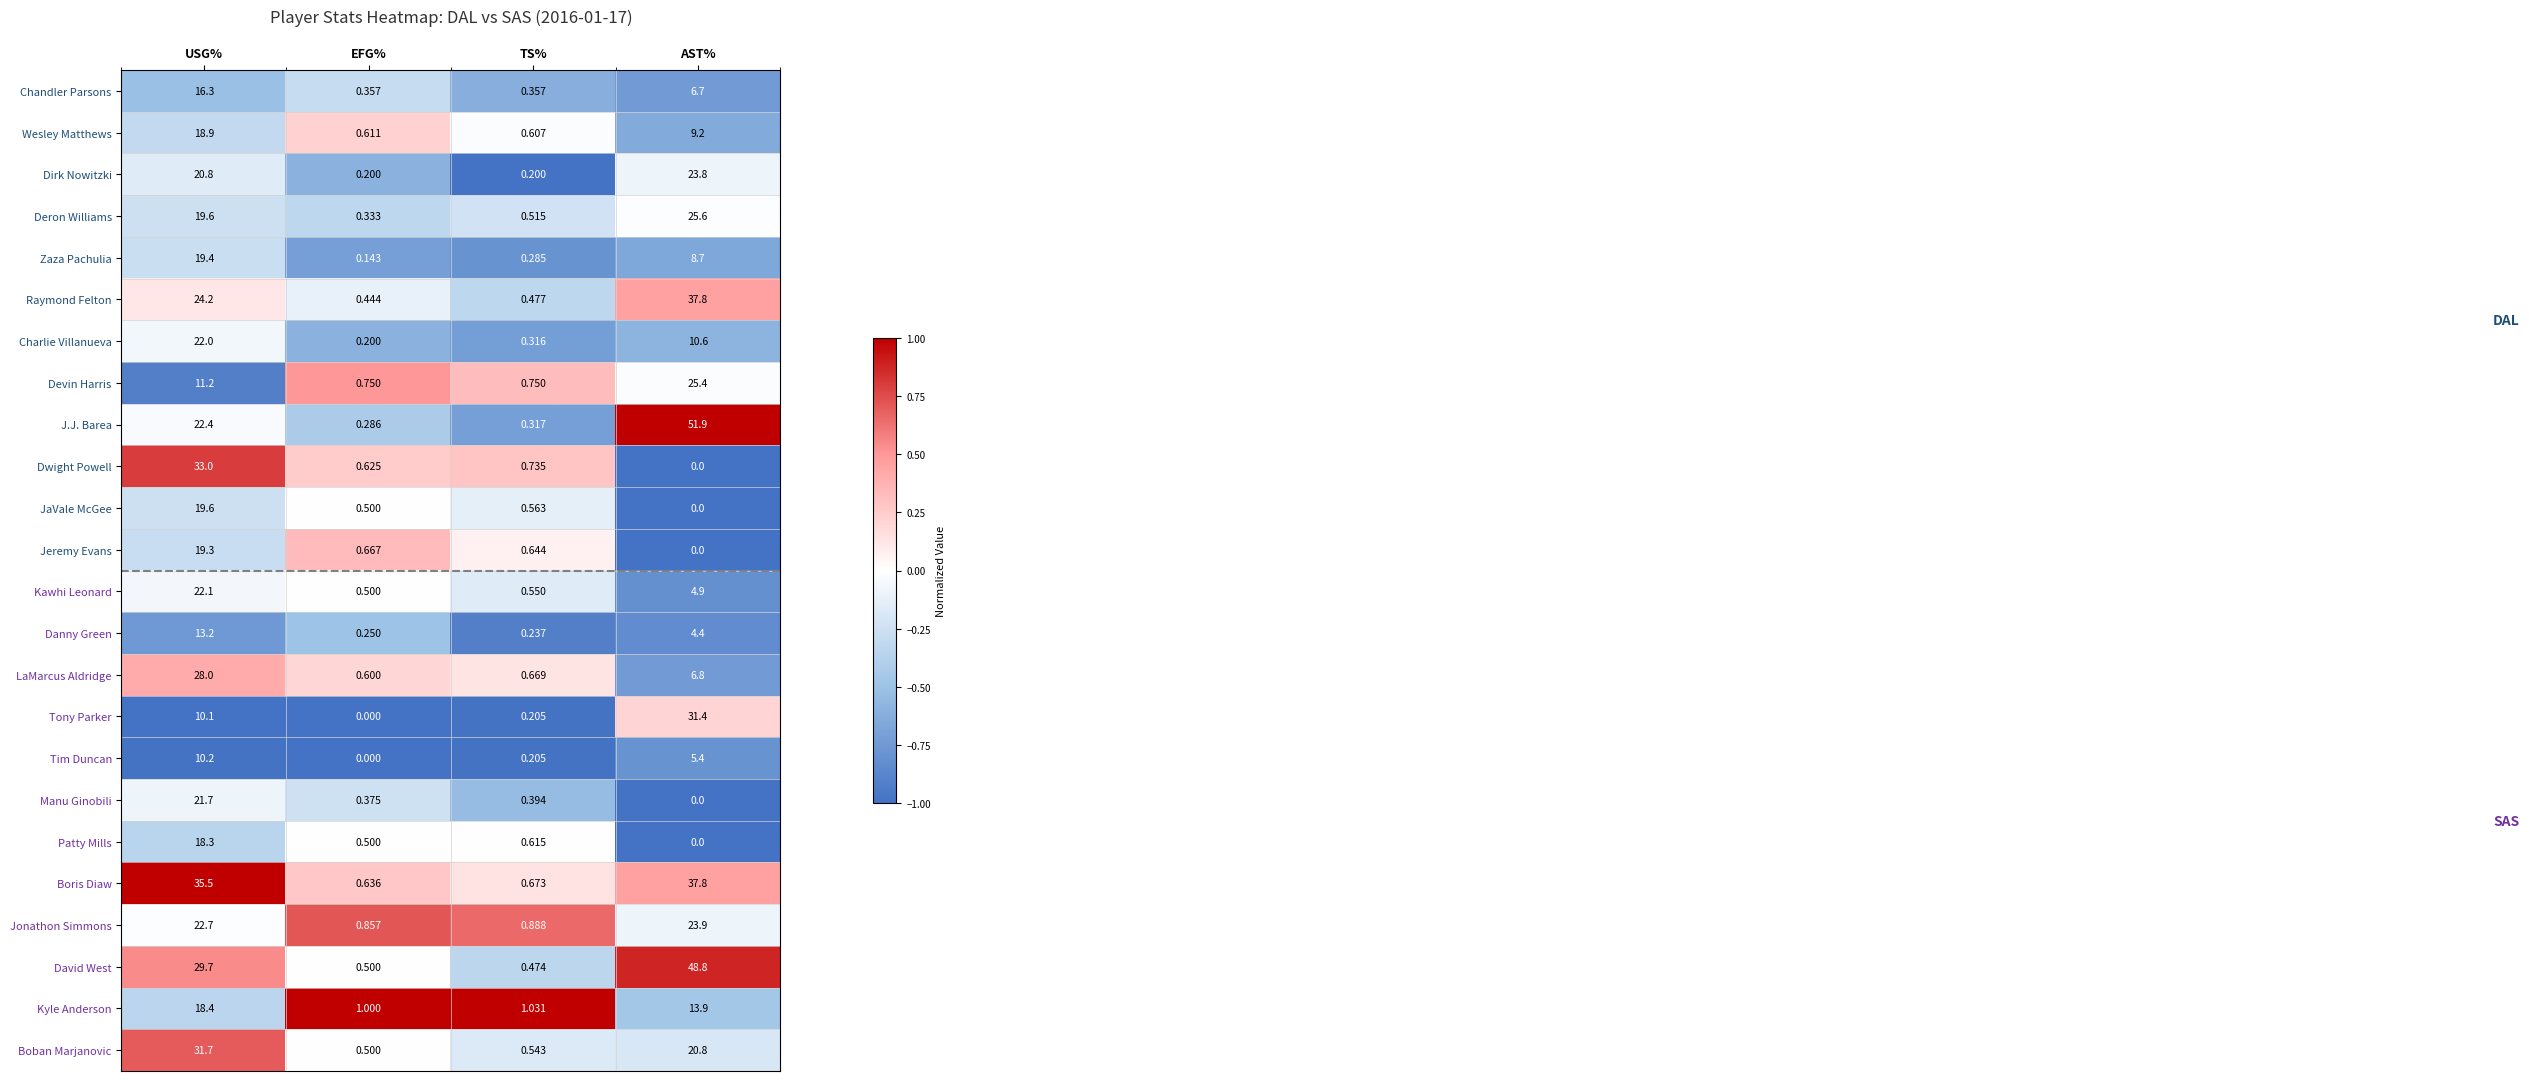

How many categories are shown in the chart?

4